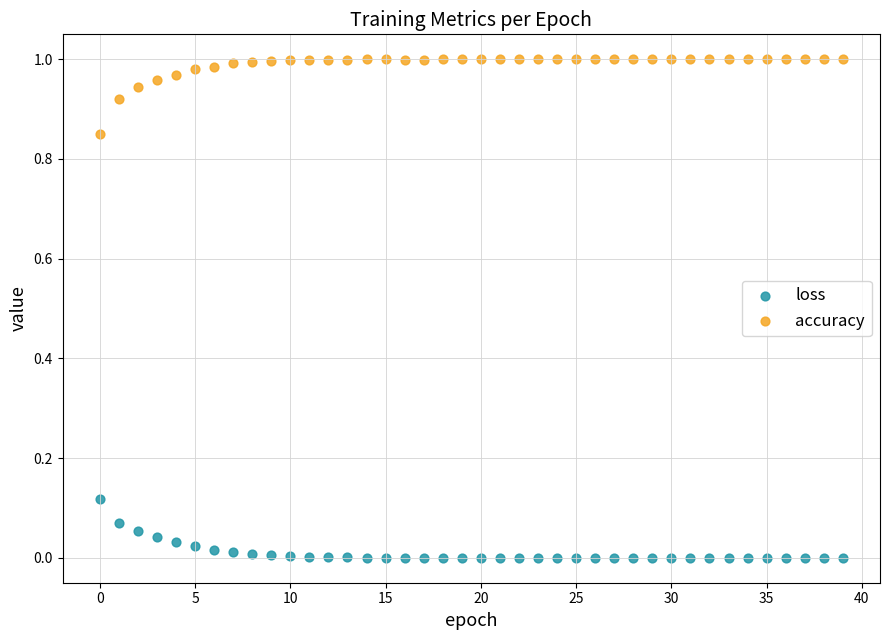

Which series reaches the minimum Y coordinate?

loss